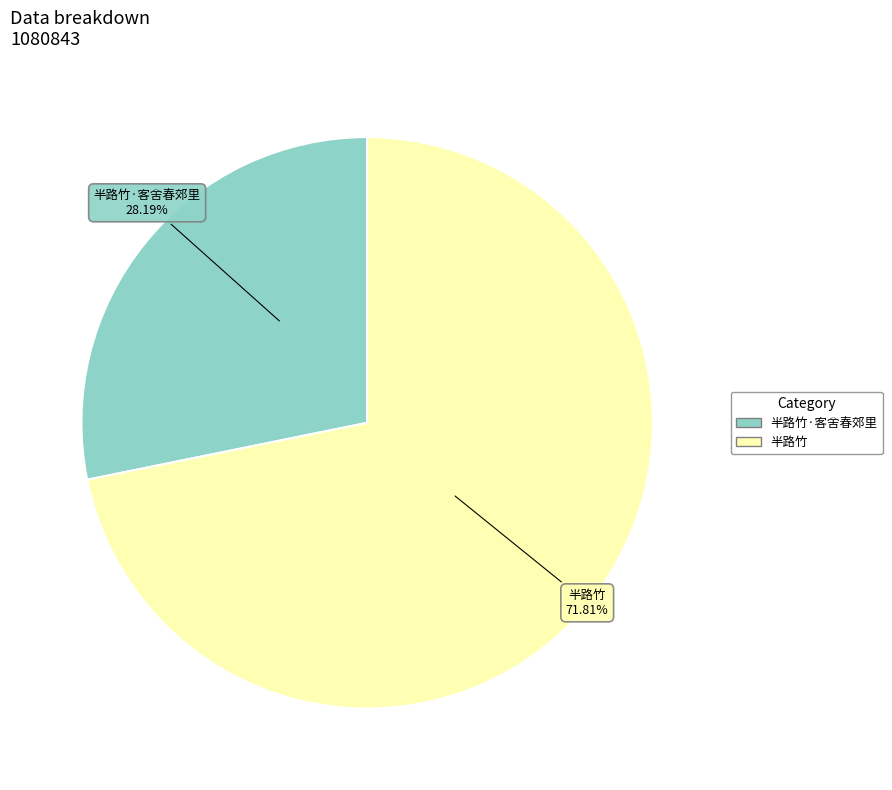

To the nearest percent, what is the average slice percentage?

50%